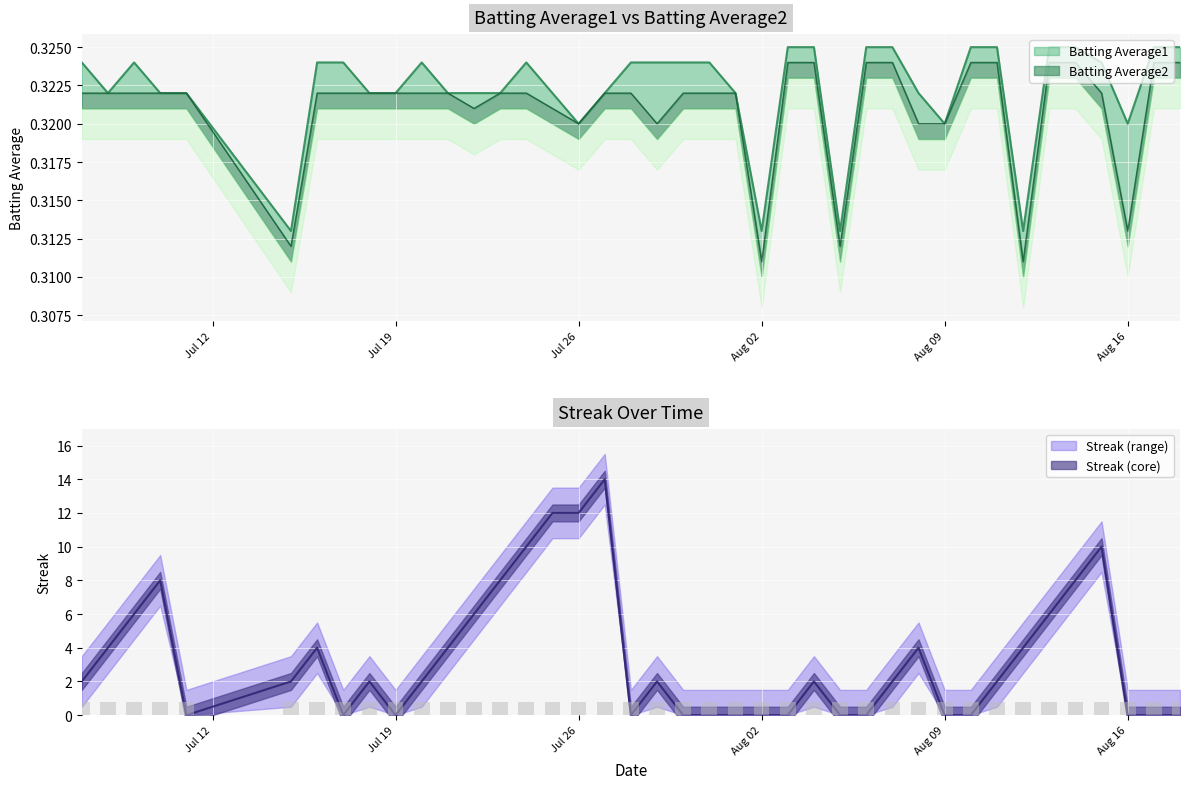

What is the difference between the highest and lowest values at 2010-08-15?

9.7